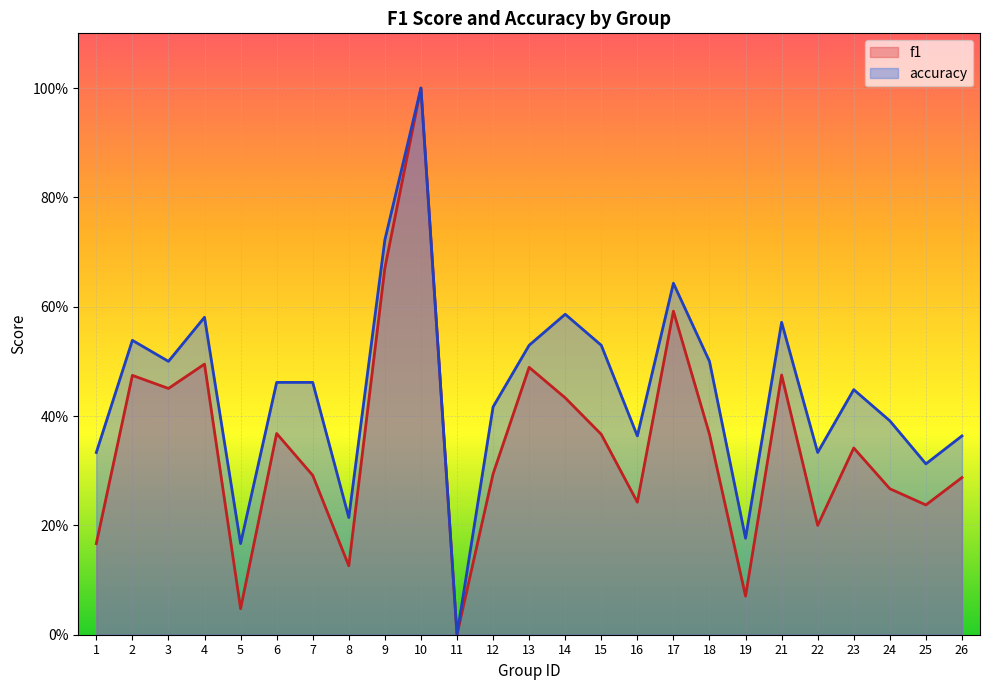

Reading left to right, extract all data points from this chart.

f1: 1=0.2	2=0.5	3=0.5	4=0.5	5=0.0	6=0.4	7=0.3	8=0.1	9=0.7	10=1.0	11=0.0	12=0.3	13=0.5	14=0.4	15=0.4	16=0.2	17=0.6	18=0.4	19=0.1	21=0.5	22=0.2	23=0.3	24=0.3	25=0.2	26=0.3
accuracy: 1=0.3	2=0.5	3=0.5	4=0.6	5=0.2	6=0.5	7=0.5	8=0.2	9=0.7	10=1.0	11=0.0	12=0.4	13=0.5	14=0.6	15=0.5	16=0.4	17=0.6	18=0.5	19=0.2	21=0.6	22=0.3	23=0.4	24=0.4	25=0.3	26=0.4